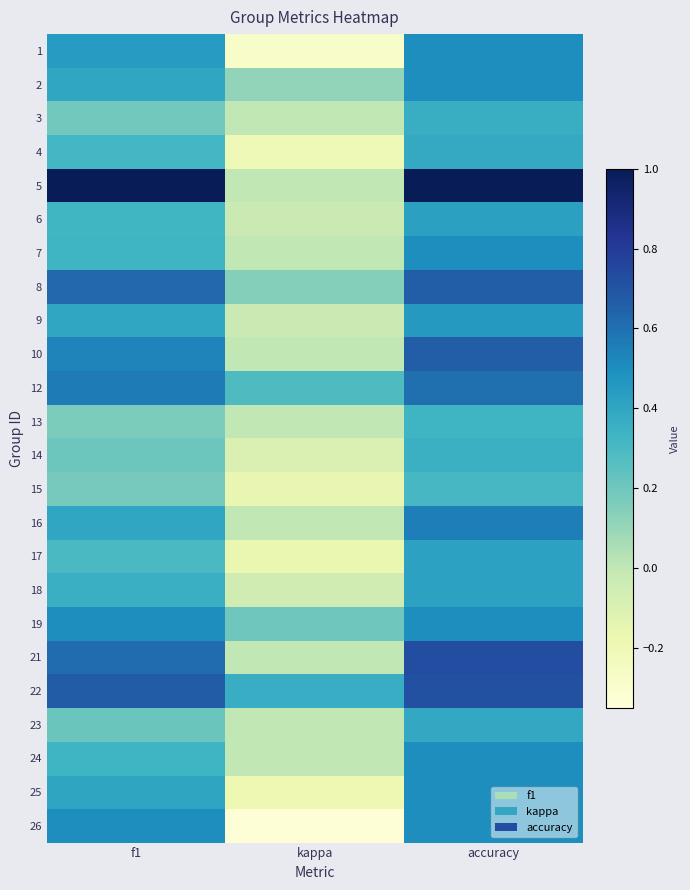

At which label does 23 reach its minimum?

kappa